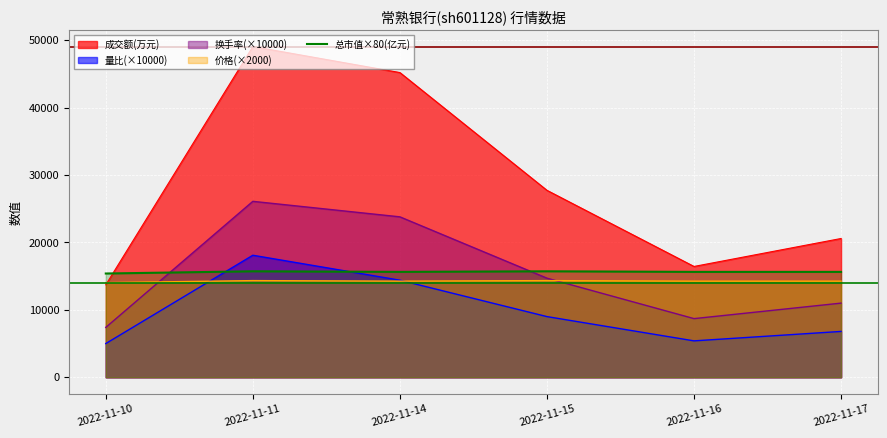

The value of 总市值×80(亿元) at 2022-11-10 is 24136.3. True or false?

False